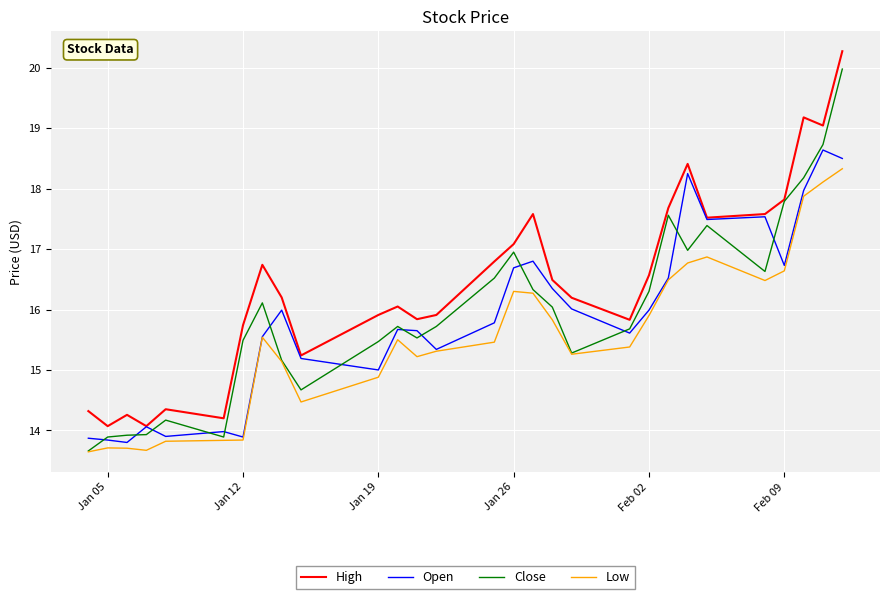

Which series has the largest total across all categories?

High